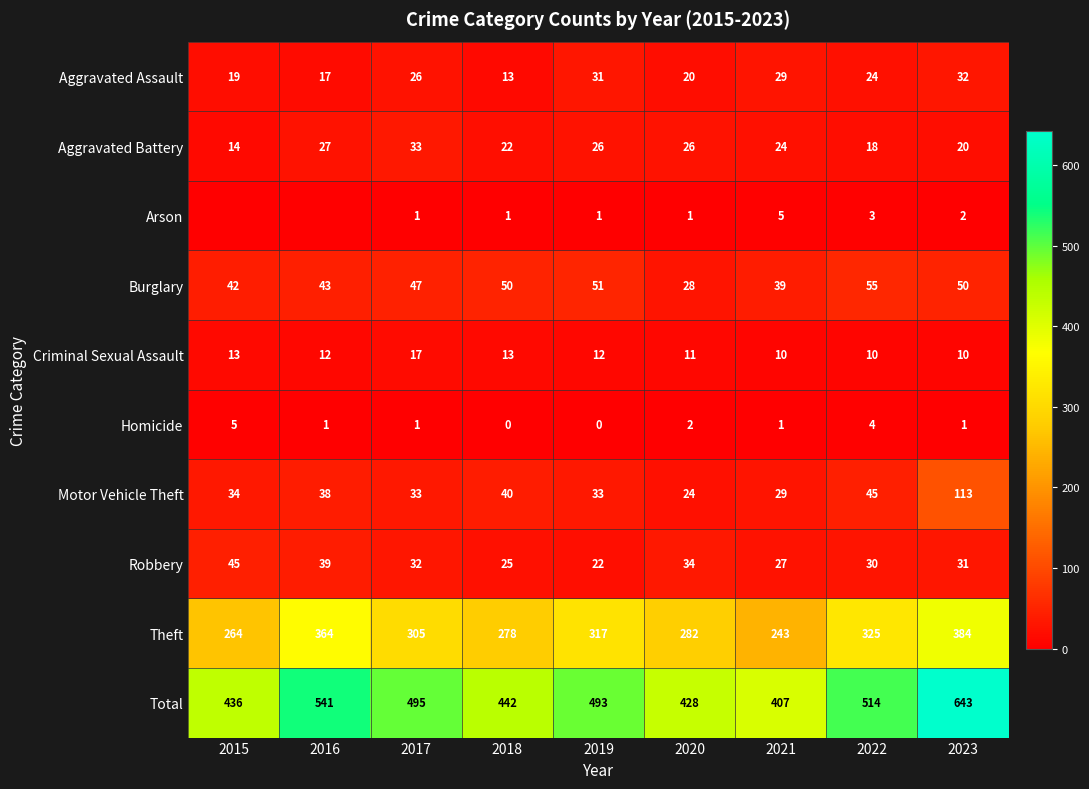

Is the value of Arson at 2023 greater than the value of Robbery at 2020?

No